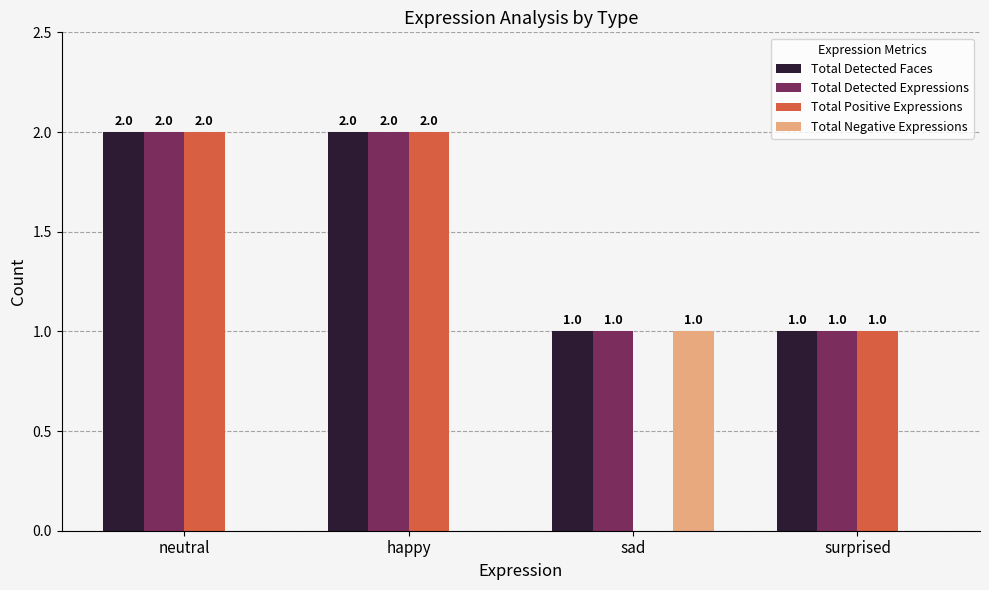

Are the bars horizontal?

No